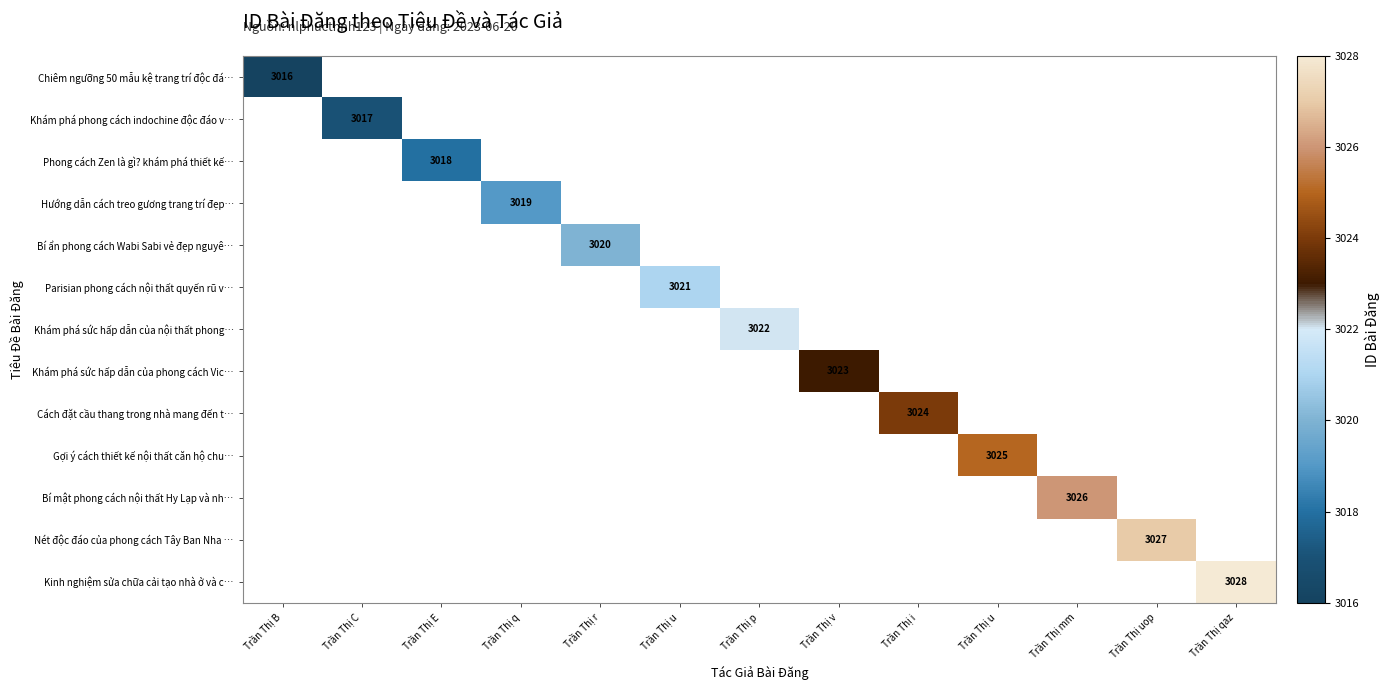

List the labels in order of Khám phá sức hấp dẫn của nội thất phong… value, smallest first.

Trần Thị B, Trần Thị C, Trần Thị E, Trần Thị q, Trần Thị r, Trần Thị u, Trần Thị p, Trần Thị v, Trần Thị i, Trần Thị u, Trần Thị mm, Trần Thị uop, Trần Thị qaz